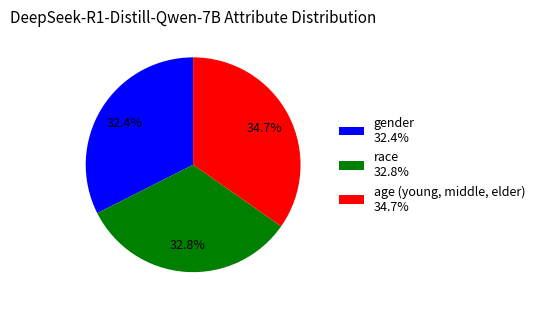

What percentage is the race slice, to the nearest percent?

33%